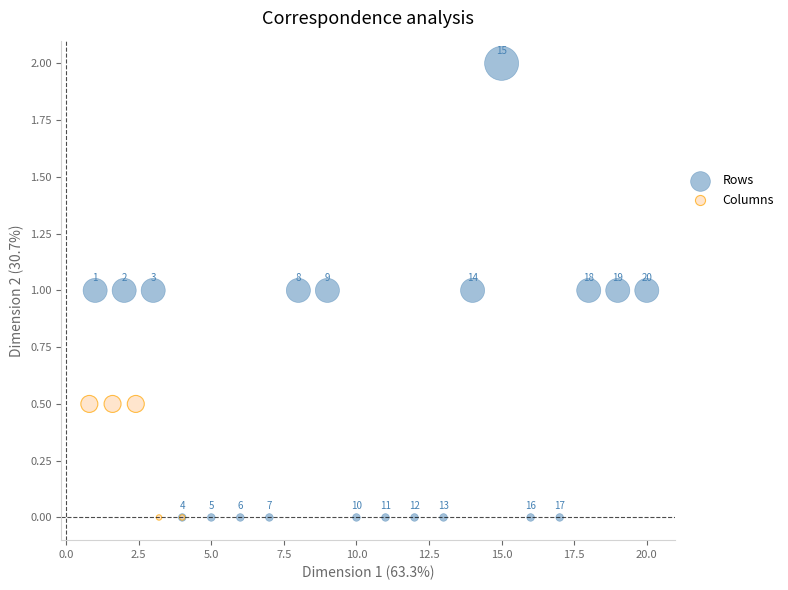

Which series has the largest Y range (max minus min)?

Rows